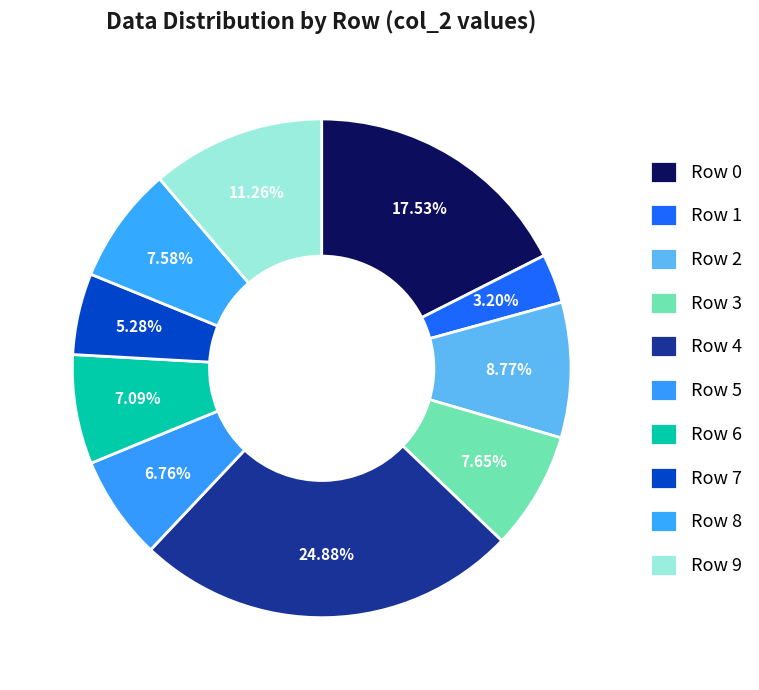

Which slice is the smallest?

1